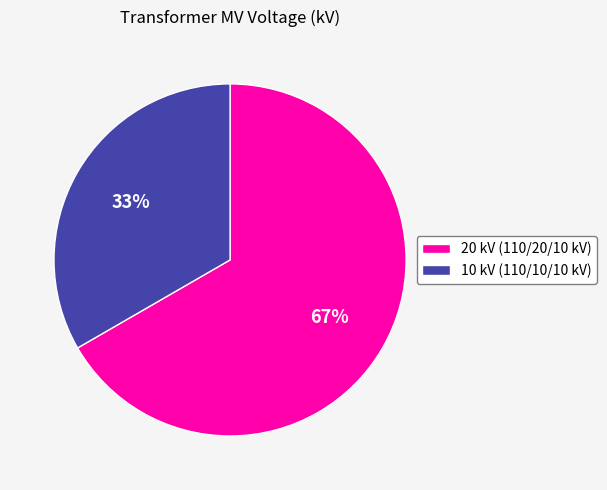

Which slice is the smallest?

10 kV (110/10/10 kV)